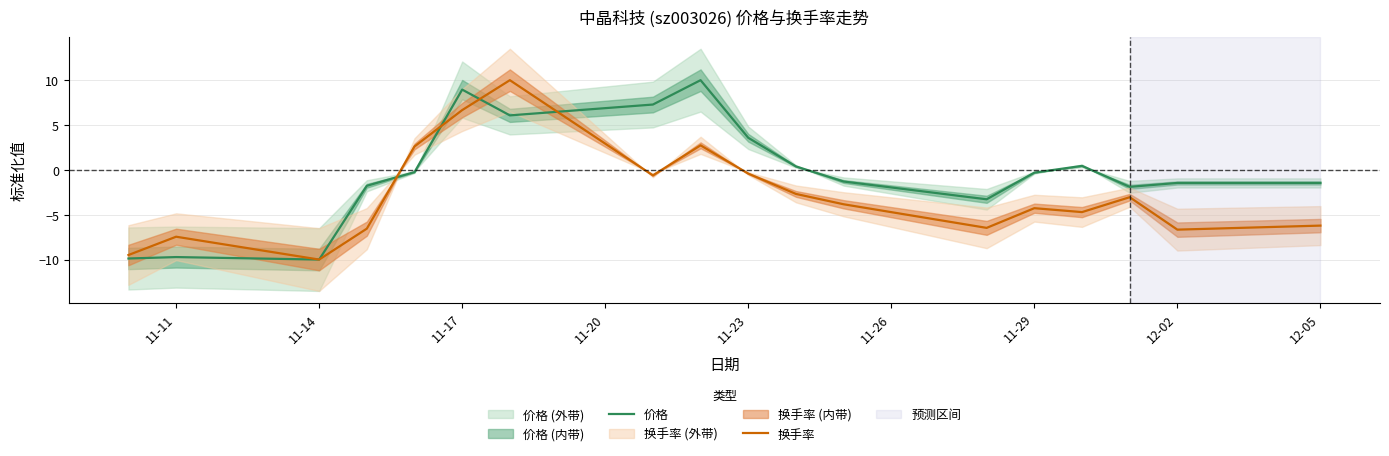

True or false: 换手率 has a value of -1.4 at 12-05.

False